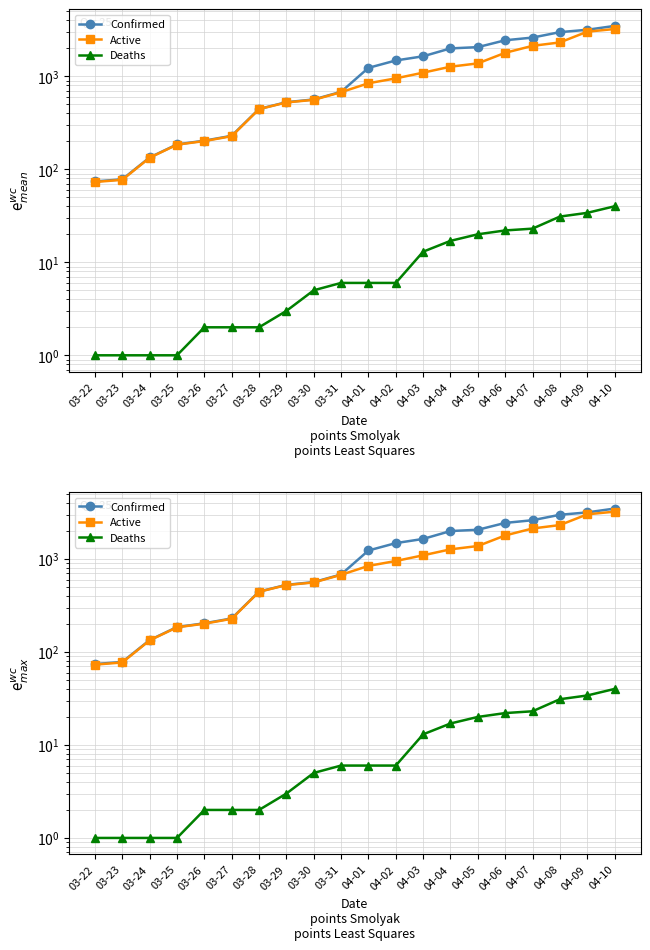

How many lines are shown in the chart?

3